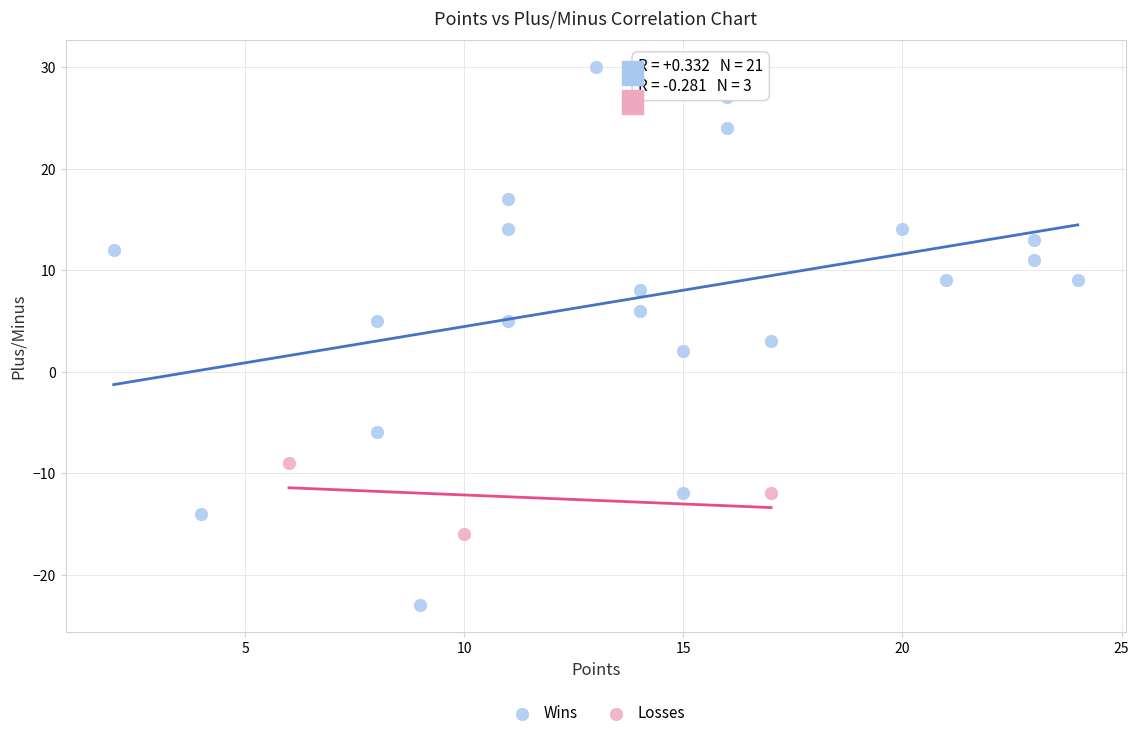

Which series contains the highest Y value?

Wins